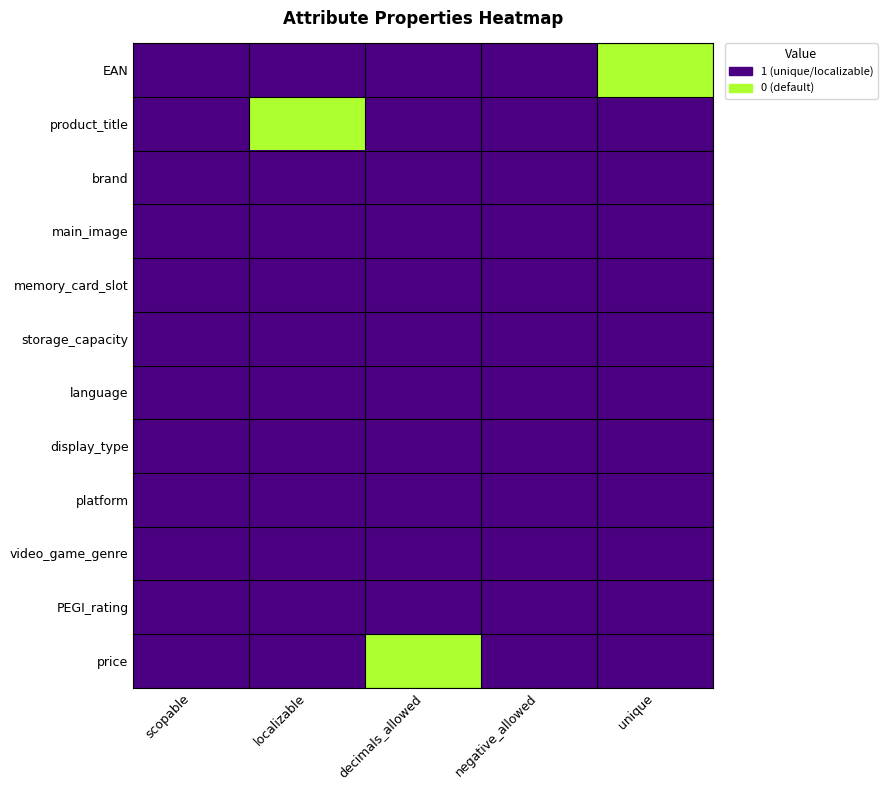

Which series has the largest range (max minus min)?

EAN